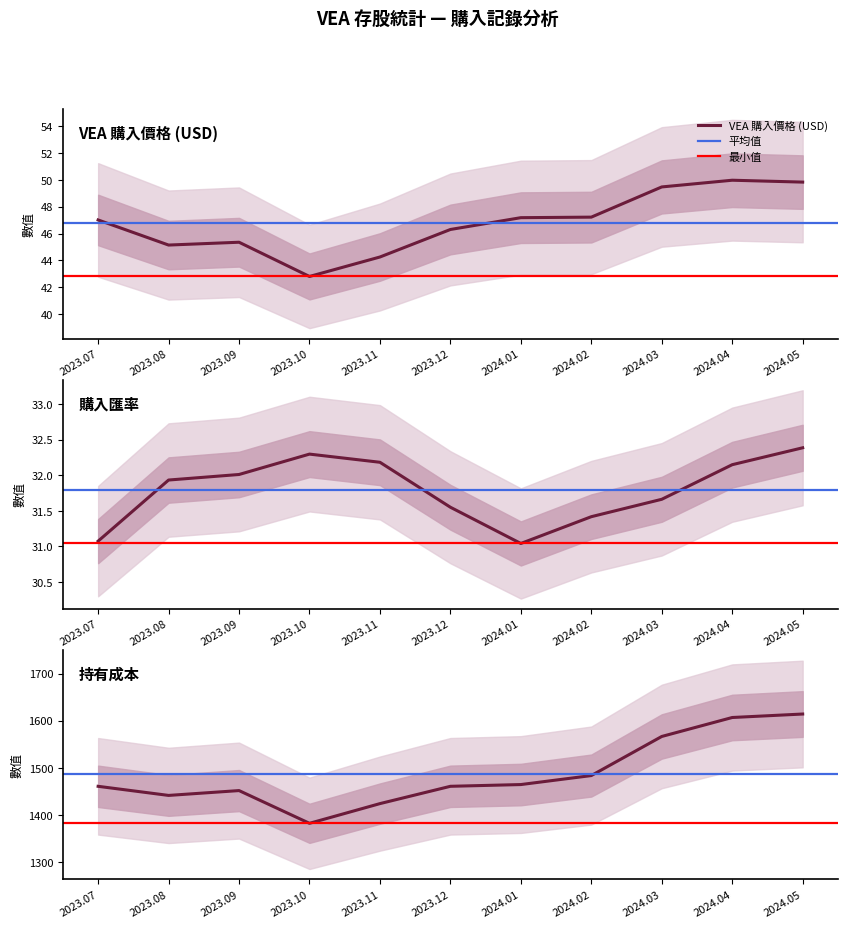

What is the minimum value for VEA 購入價格 (USD)?

42.8